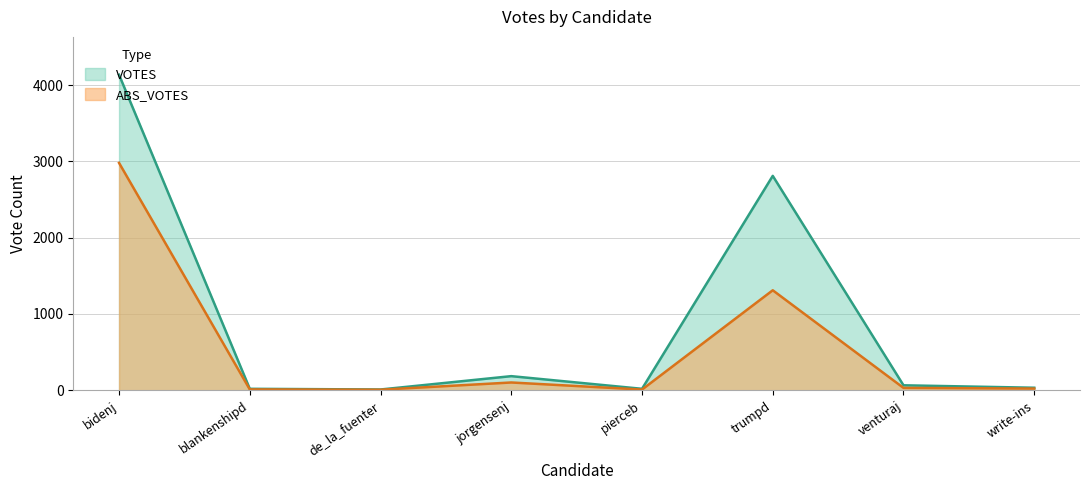

At which label is ABS_VOTES closest to 1493?

trumpd